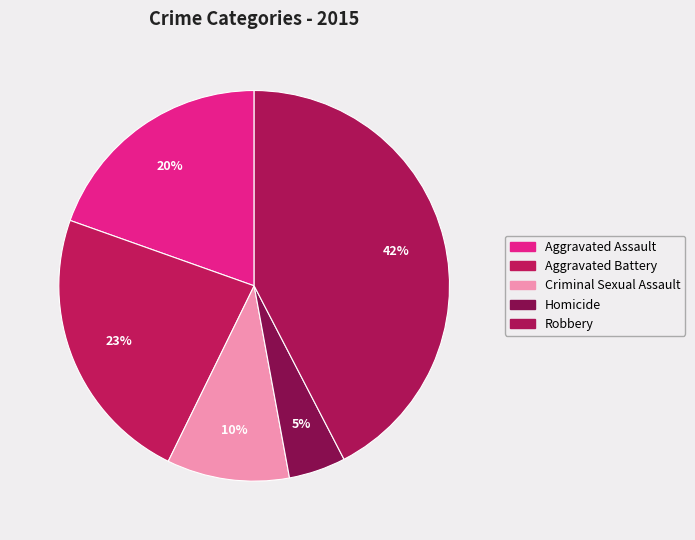

To the nearest percent, what is the combined percentage of Aggravated Assault and Robbery?

62%